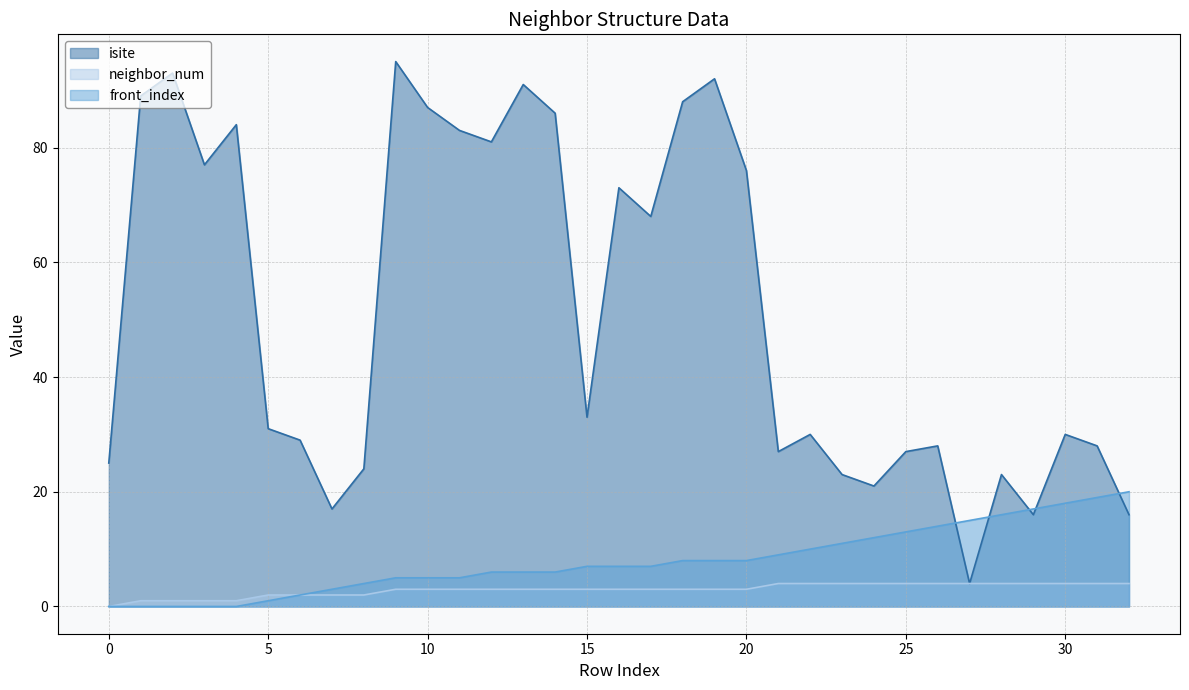

Reading right to left, what are all the values shown in this chart?

isite: 32=16	31=28	30=30	29=16	28=23	27=4	26=28	25=27	24=21	23=23	22=30	21=27	20=76	19=92	18=88	17=68	16=73	15=33	14=86	13=91	12=81	11=83	10=87	9=95	8=24	7=17	6=29	5=31	4=84	3=77	2=93	1=89	0=25
neighbor_num: 32=4	31=4	30=4	29=4	28=4	27=4	26=4	25=4	24=4	23=4	22=4	21=4	20=3	19=3	18=3	17=3	16=3	15=3	14=3	13=3	12=3	11=3	10=3	9=3	8=2	7=2	6=2	5=2	4=1	3=1	2=1	1=1	0=0
front_index: 32=20	31=19	30=18	29=17	28=16	27=15	26=14	25=13	24=12	23=11	22=10	21=9	20=8	19=8	18=8	17=7	16=7	15=7	14=6	13=6	12=6	11=5	10=5	9=5	8=4	7=3	6=2	5=1	4=0	3=0	2=0	1=0	0=0